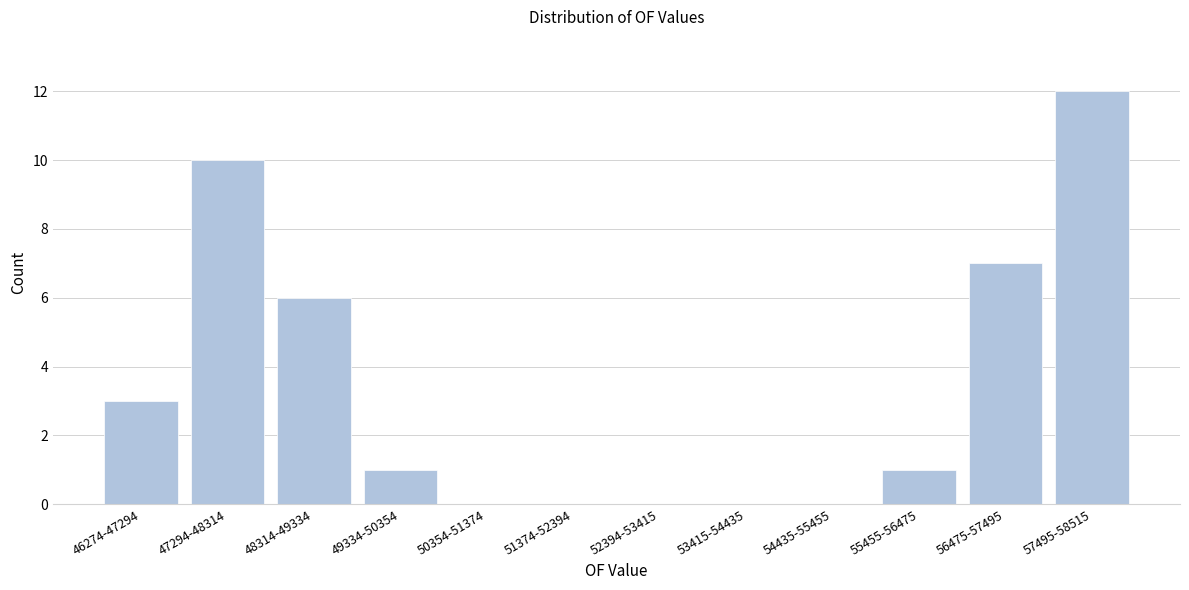

Reading right to left, list all the values displayed in this chart.

57495-58515=12	56475-57495=7	55455-56475=1	54435-55455=0	53415-54435=0	52394-53415=0	51374-52394=0	50354-51374=0	49334-50354=1	48314-49334=6	47294-48314=10	46274-47294=3